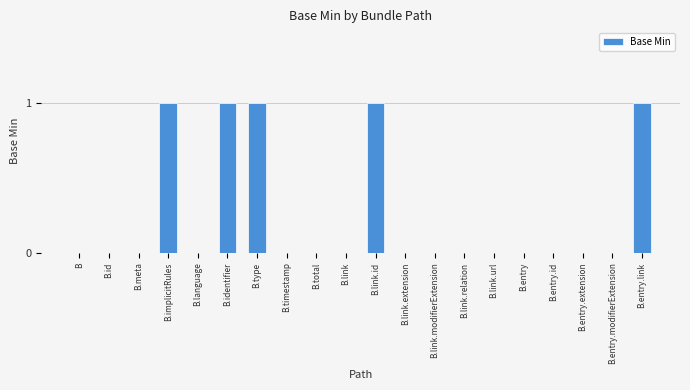

The chart shows a value of 1 at B.id. True or false?

False